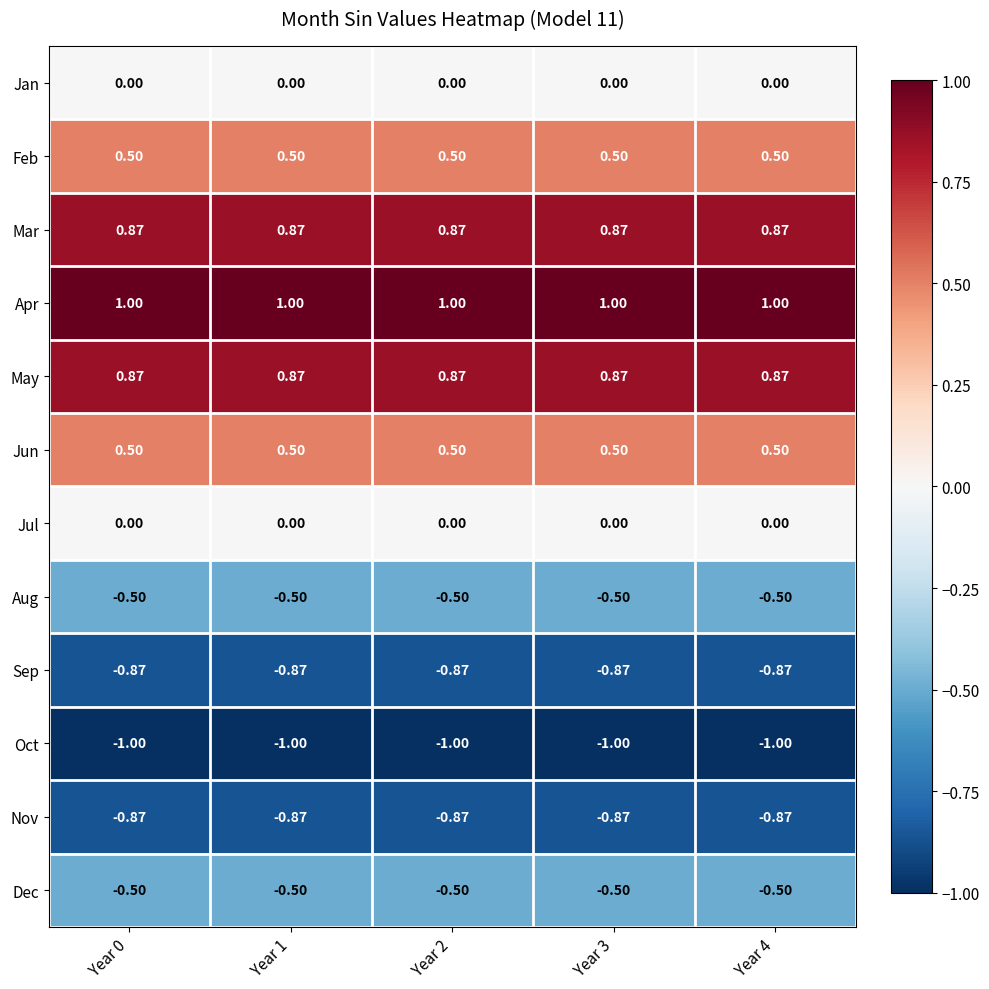

At how many categories does at least one series exceed 0?

5